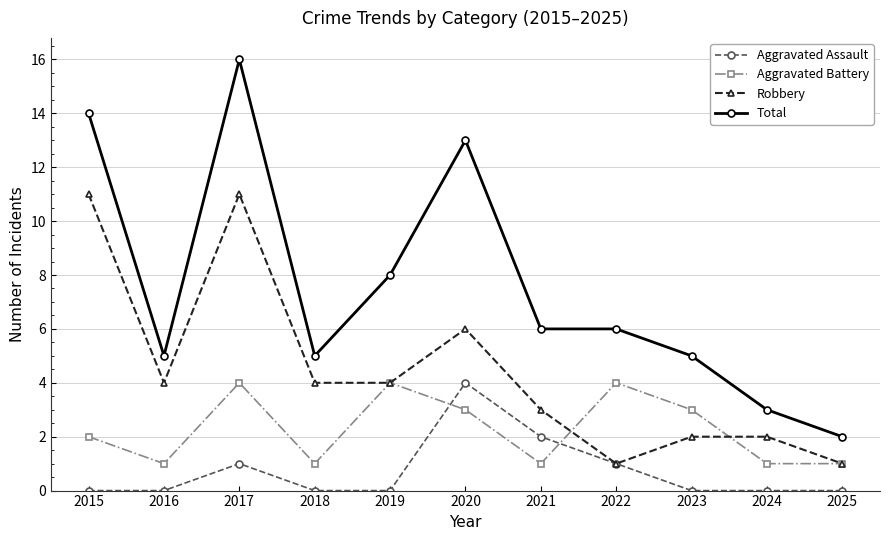

What is the sum of all Aggravated Assault values?

8